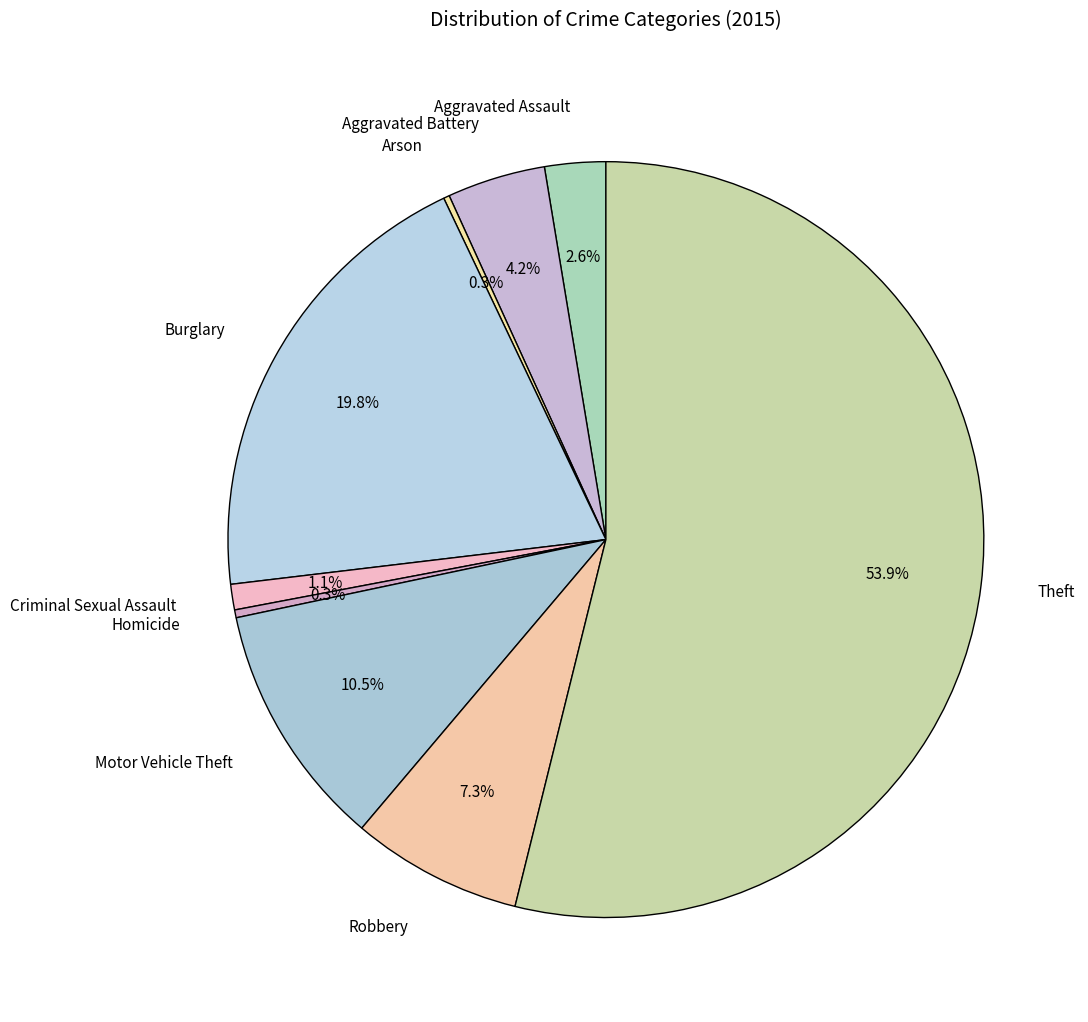

What percentage is the Aggravated Battery slice, to the nearest percent?

4%